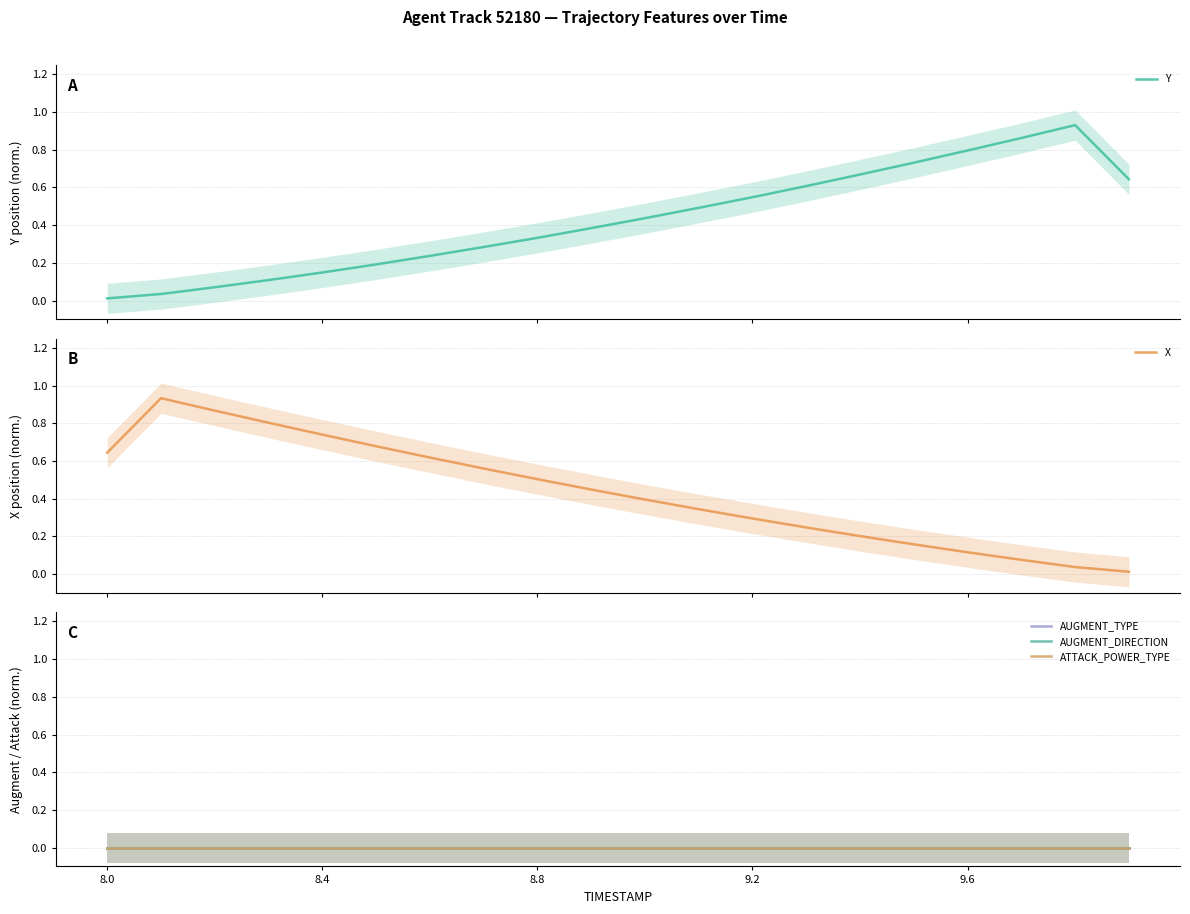

Is the value of AUGMENT_TYPE at 7 greater than the value of X at 9?

No